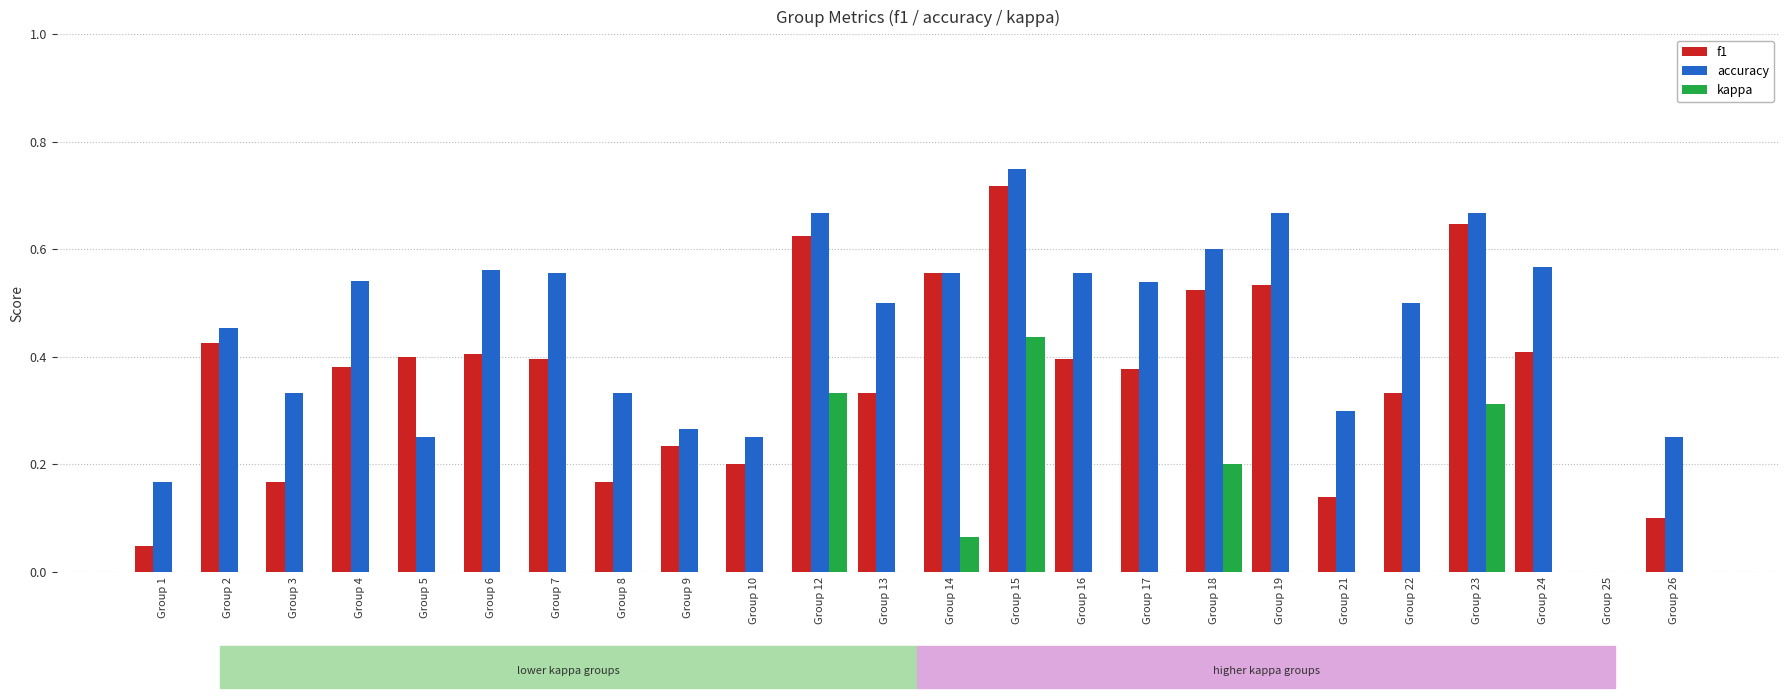

What is the total value across all series at Group 23?

1.6